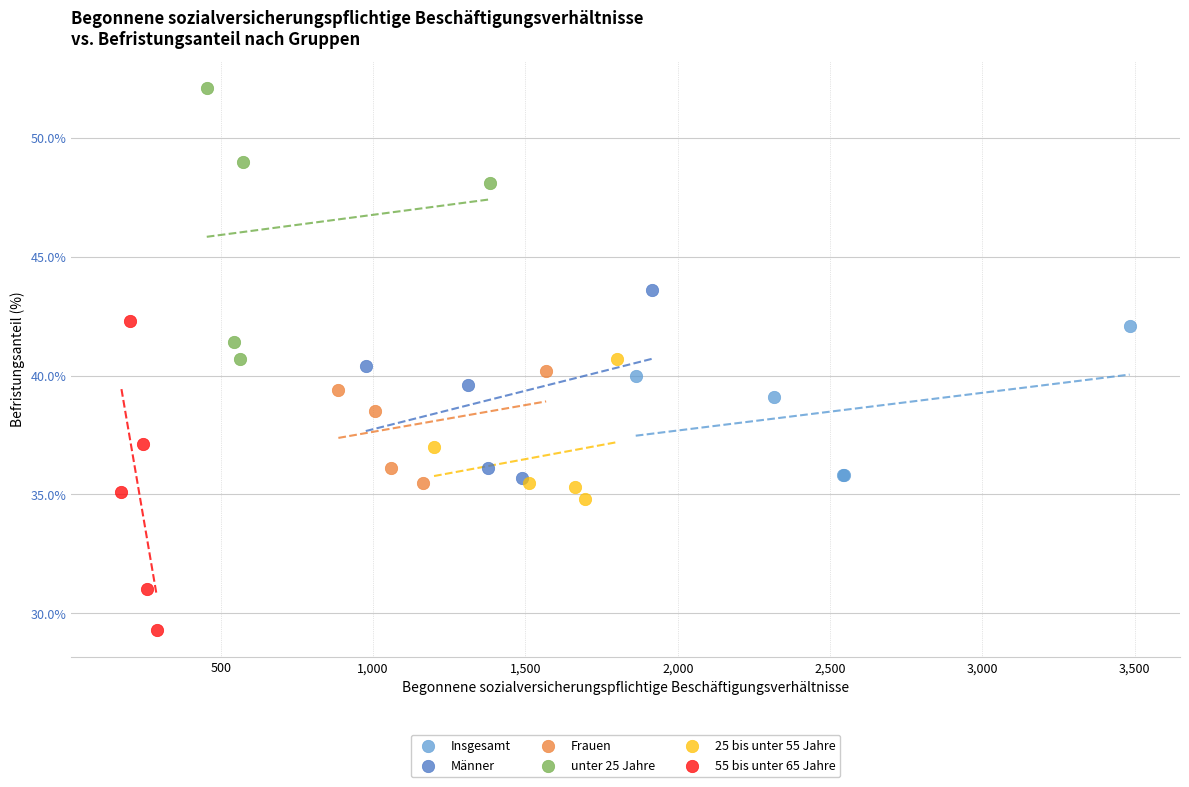

What are all the series names shown in the legend?

Insgesamt, Männer, Frauen, unter 25 Jahre, 25 bis unter 55 Jahre, 55 bis unter 65 Jahre